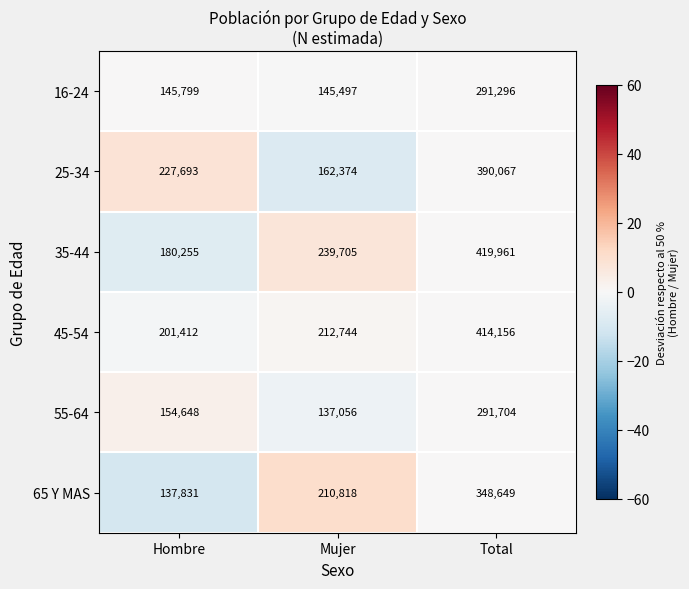

Reading left to right, list all the values displayed in this chart.

16-24: Hombre=145799	Mujer=145497	Total=291296
25-34: Hombre=227693	Mujer=162374	Total=390067
35-44: Hombre=180255	Mujer=239705	Total=419961
45-54: Hombre=201412	Mujer=212744	Total=414156
55-64: Hombre=154648	Mujer=137056	Total=291704
65 Y MAS: Hombre=137831	Mujer=210818	Total=348649